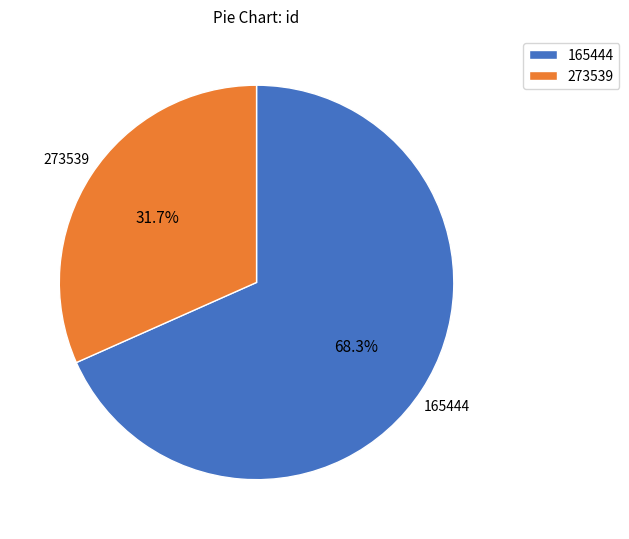

Which slice is the smallest?

273539